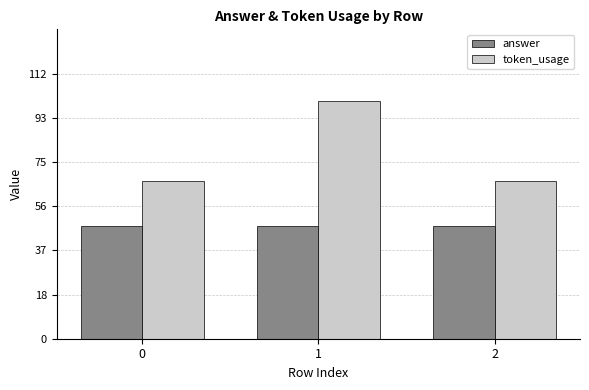

How many groups of bars are there?

3